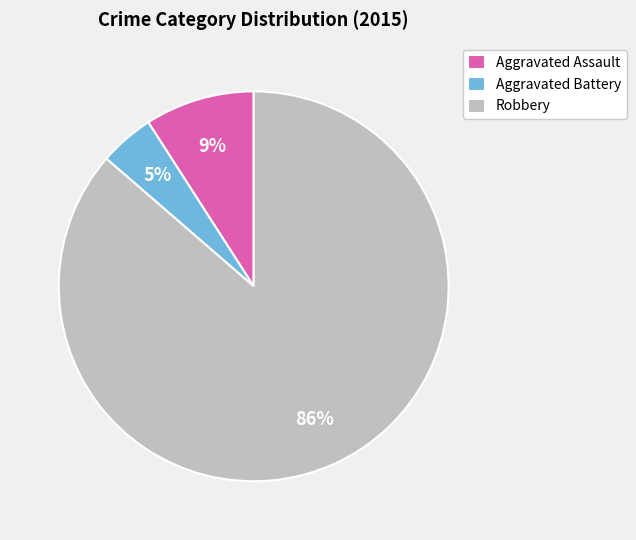

Which category has the smallest portion of the pie?

Aggravated Battery